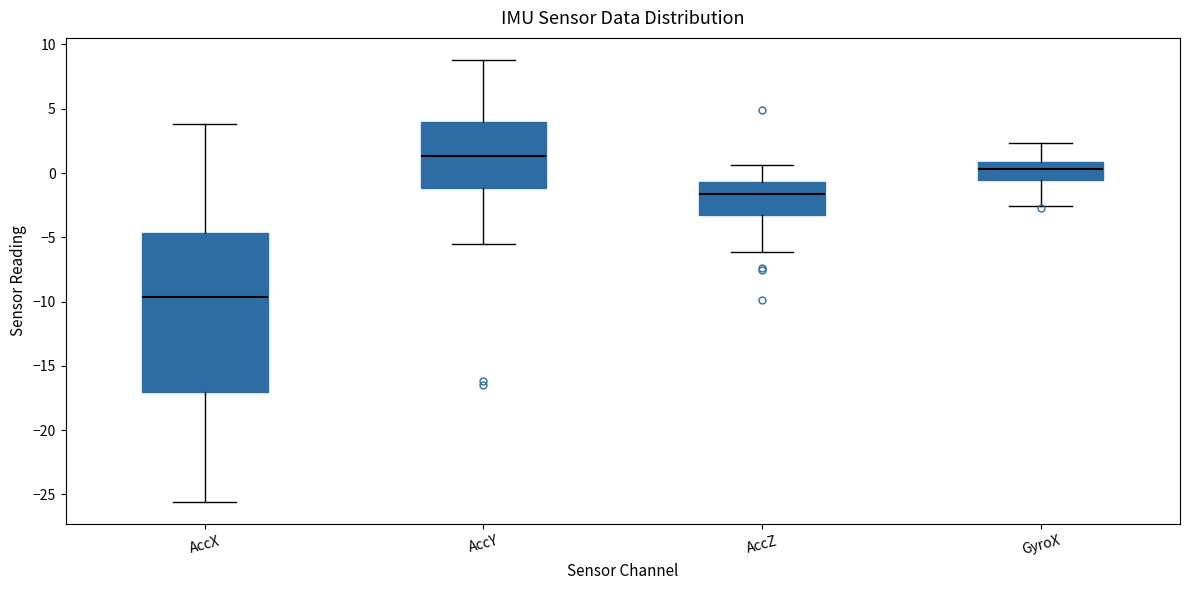

Reading left to right, transcribe this box plot: for each box, give where its median line is, the range the box spans, and where its two whiskers end, as read against the y-axis. The values are not printed on the chart, so give them approximately, as read against the axis.

AccX: median -9.5, box -17.0 to -4.5, whiskers -25.5 to 4.0
AccY: median 1.5, box -1.0 to 4.0, whiskers -5.5 to 9.0
AccZ: median -1.5, box -3.5 to -0.5, whiskers -6.0 to 0.5
GyroX: median 0.5, box -0.5 to 1.0, whiskers -2.5 to 2.5